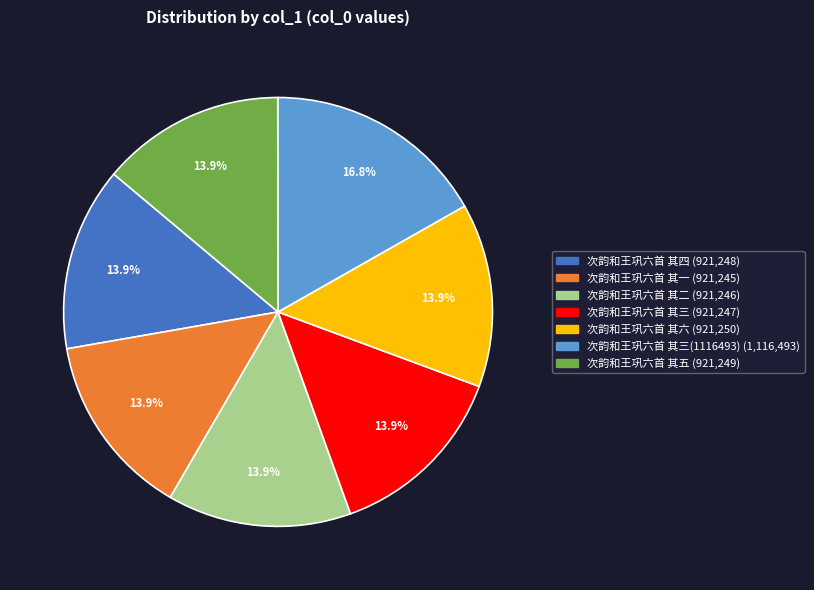

Is there any slice that represents more than half of the pie?

No